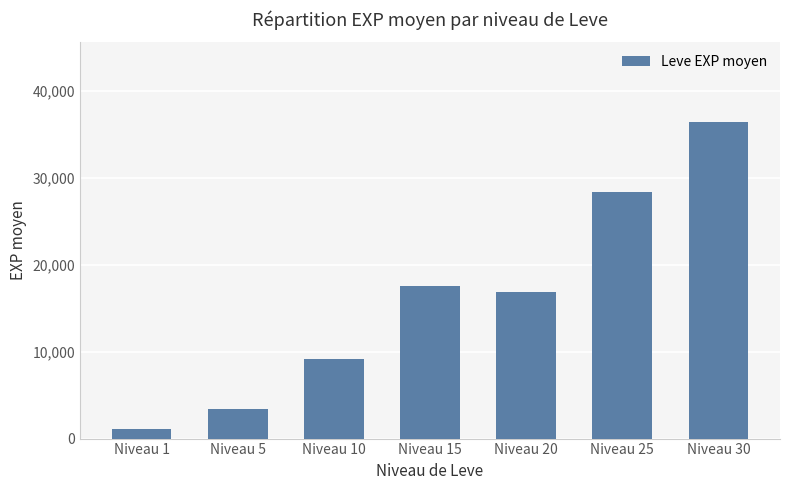

What is the value of the 7th bar from the left?

36492.5